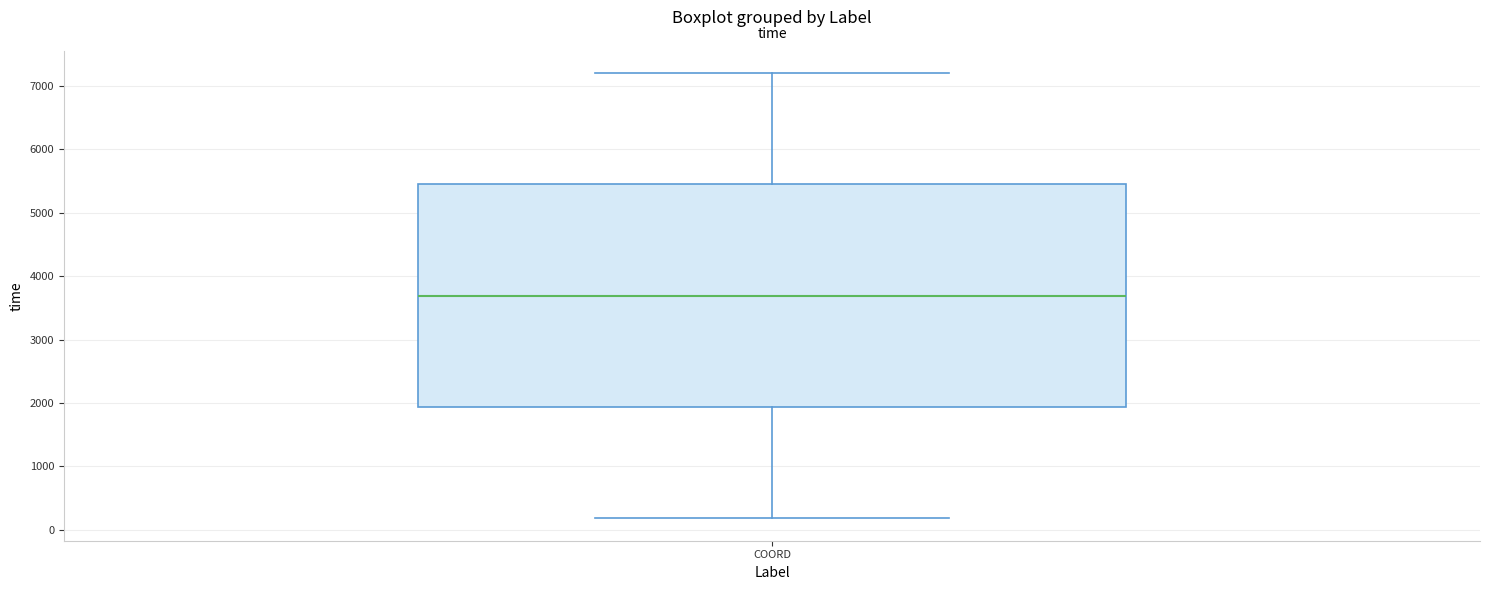

Read this box plot against the y-axis: the position of the median line, the range covered by the box, and the ends of both whiskers. The values are not printed on the chart, so give them approximately, as read against the axis.

median 3700, box 1900 to 5400, whiskers 200 to 7200